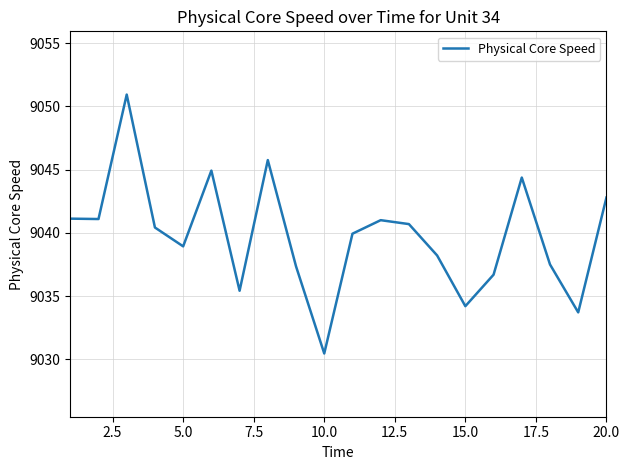

What is the maximum value shown in the chart?

9050.9